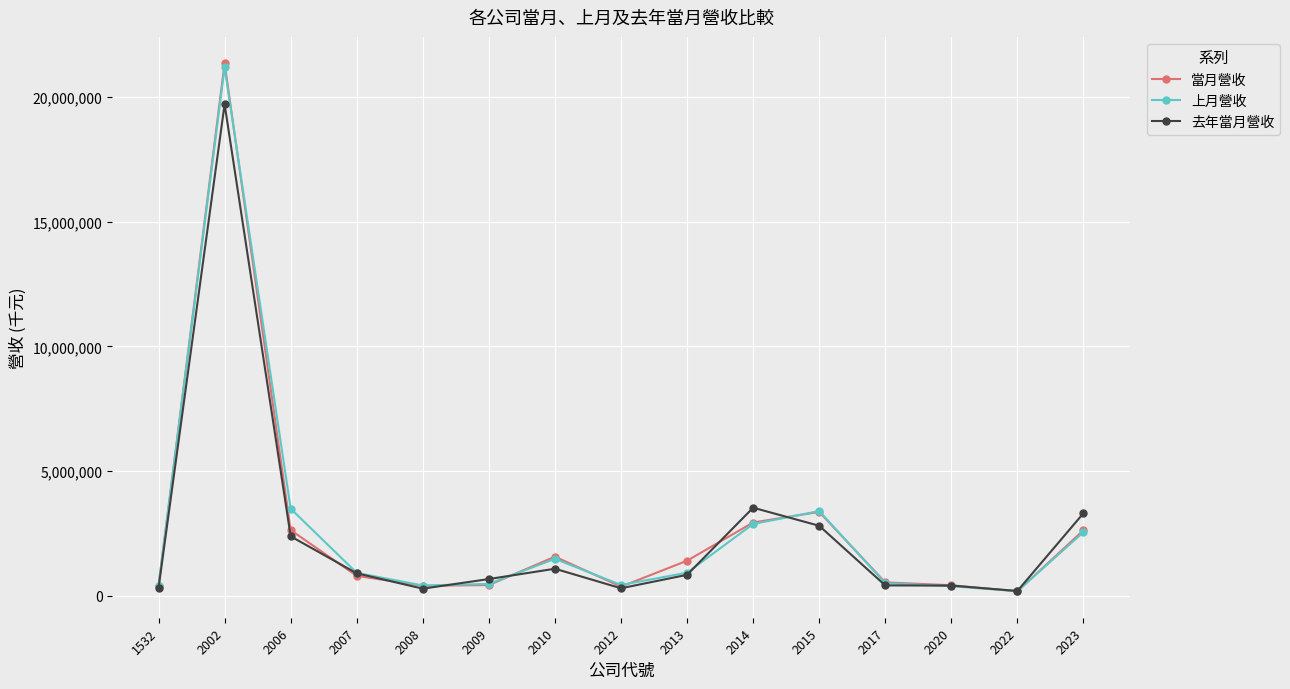

The value of 去年當月營收 at 2007 is 901607. True or false?

True